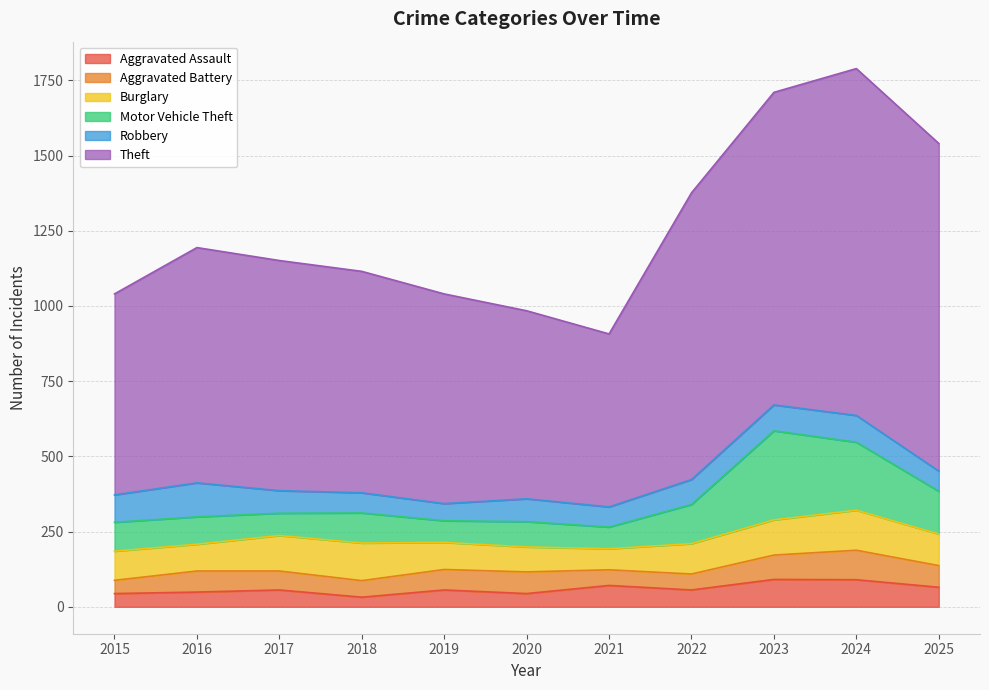

Between 2021 and 2017, which is larger?

2021